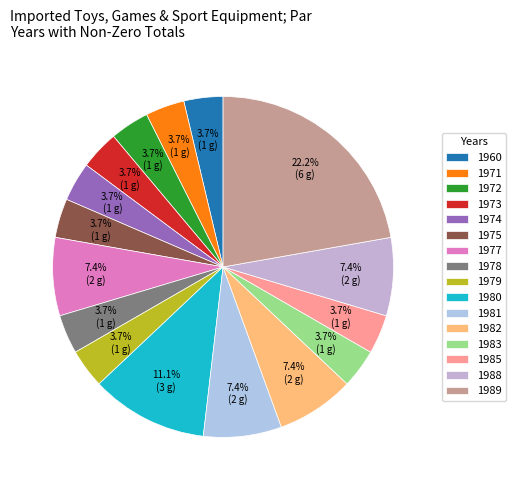

How many slices are in this pie chart?

16